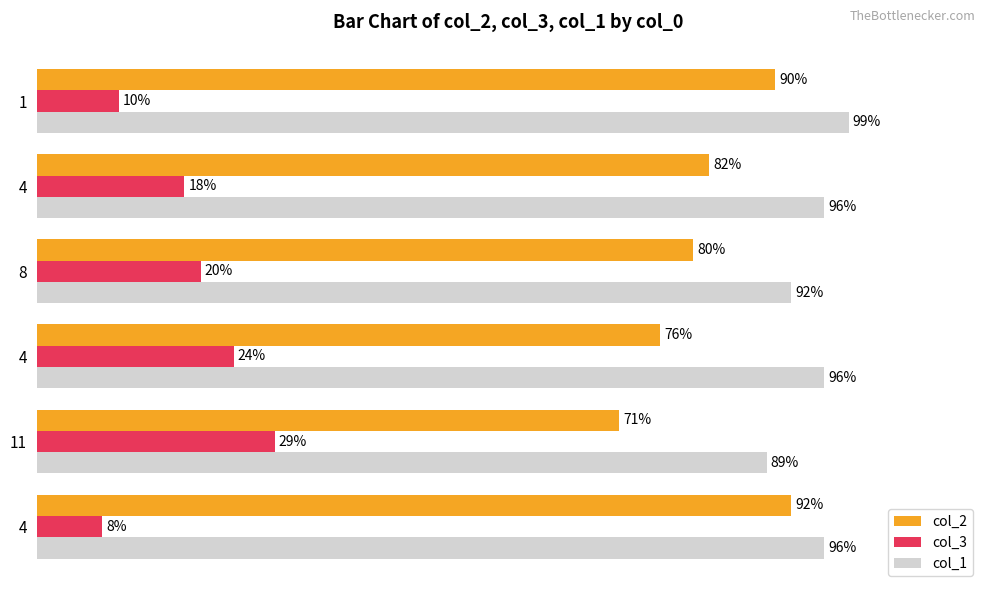

What are all the series names shown in the legend?

col_2, col_3, col_1